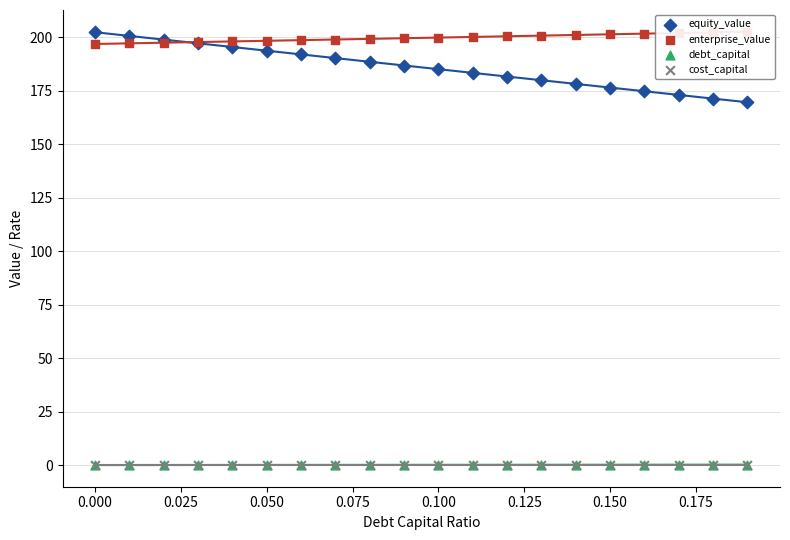

Which series contains the lowest Y value?

debt_capital